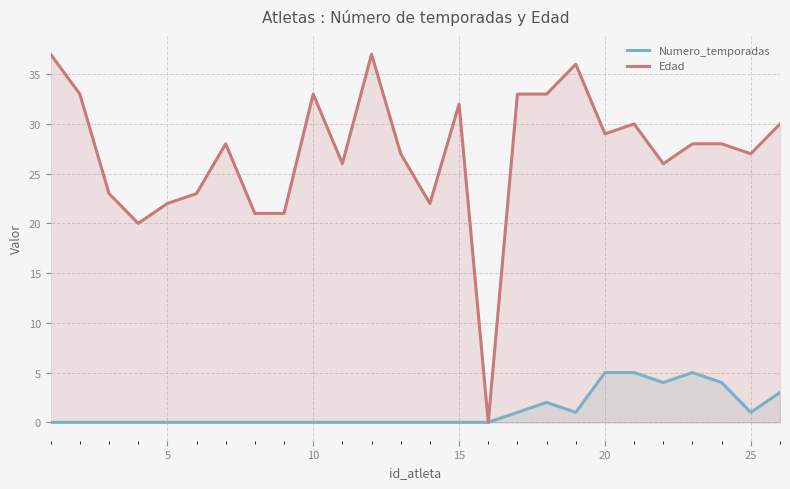

How many data points in Numero_temporadas are above 0?

10